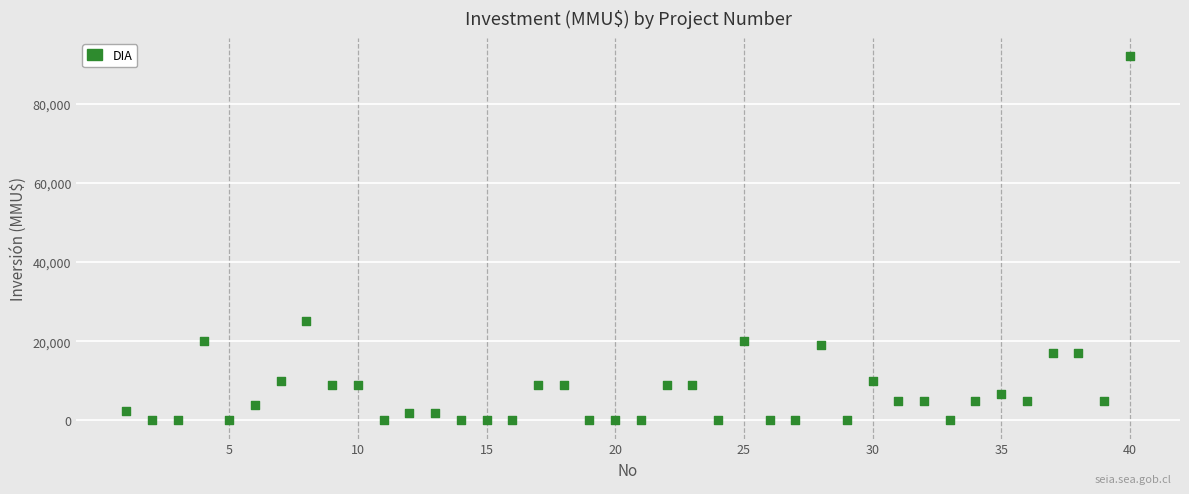

What Y value in the scatter plot is closest to 46005?

25000